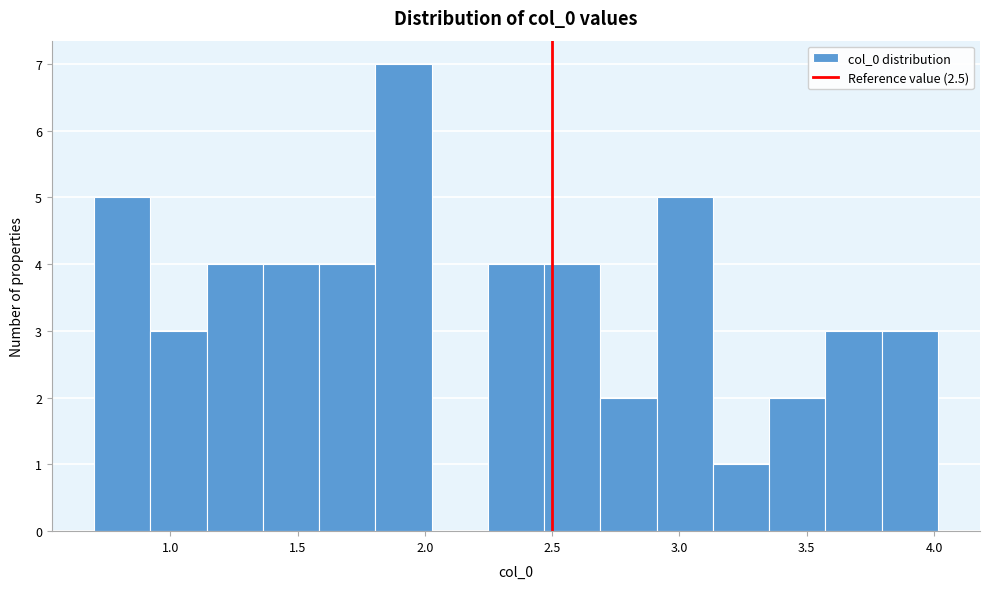

Reading left to right, list every bar in this chart as the range it spans on the x-axis followed by its height. Neither the bar edges nor the heights are printed on the chart, so give them approximately, as read against the axes.

0.70 to 0.90: 5
0.90 to 1.15: 3
1.15 to 1.35: 4
1.35 to 1.60: 4
1.60 to 1.80: 4
1.80 to 2.05: 7
2.05 to 2.25: 0
2.25 to 2.45: 4
2.45 to 2.70: 4
2.70 to 2.90: 2
2.90 to 3.15: 5
3.15 to 3.35: 1
3.35 to 3.55: 2
3.55 to 3.80: 3
3.80 to 4.00: 3